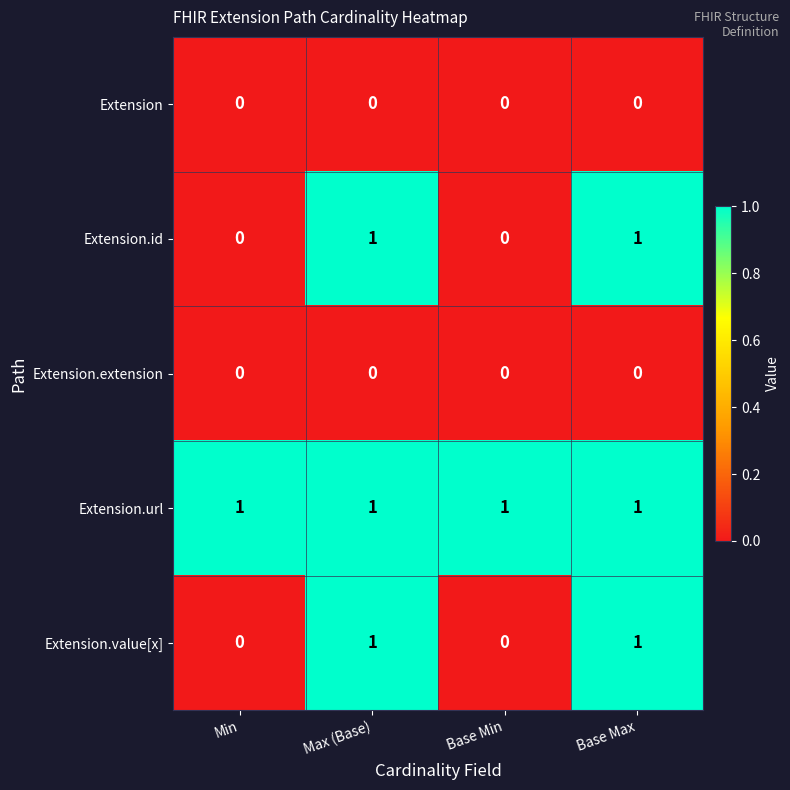

The value of Extension at Max (Base) is 0. True or false?

True